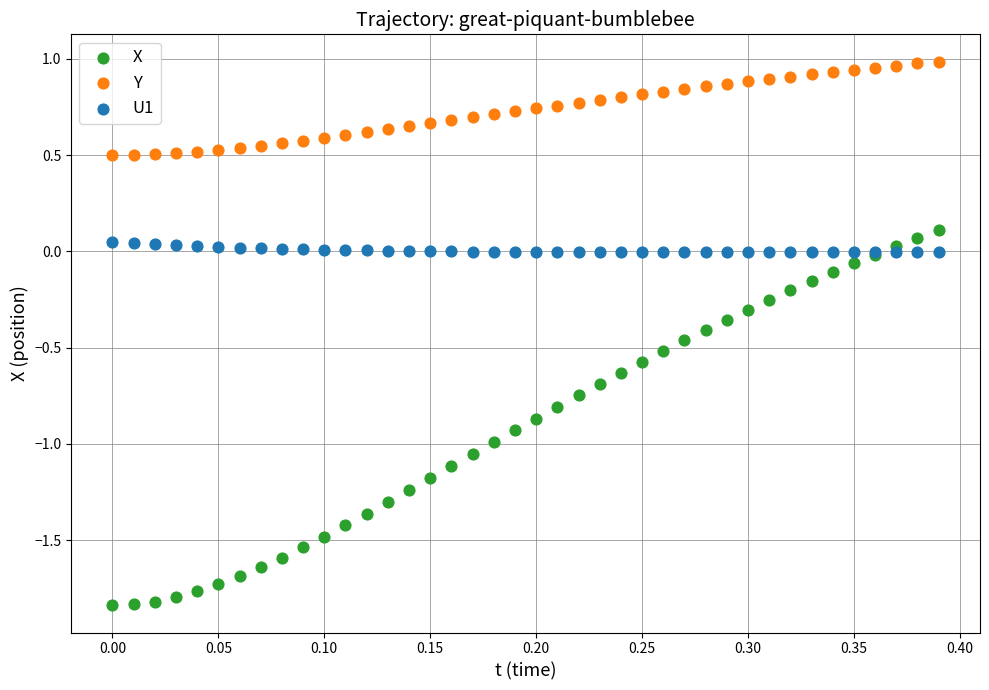

Which series has the widest spread of Y values?

X